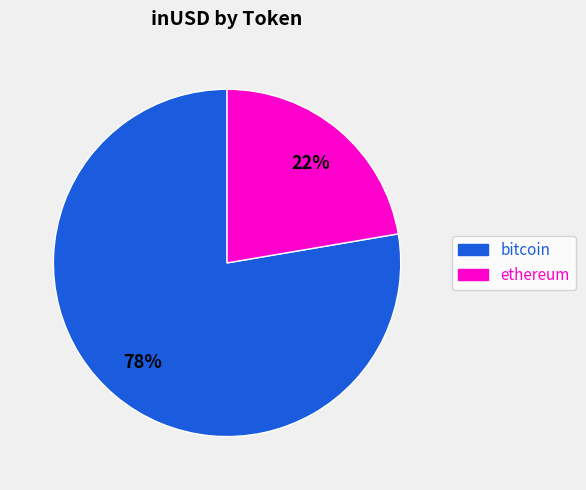

Does any single category account for the majority?

Yes